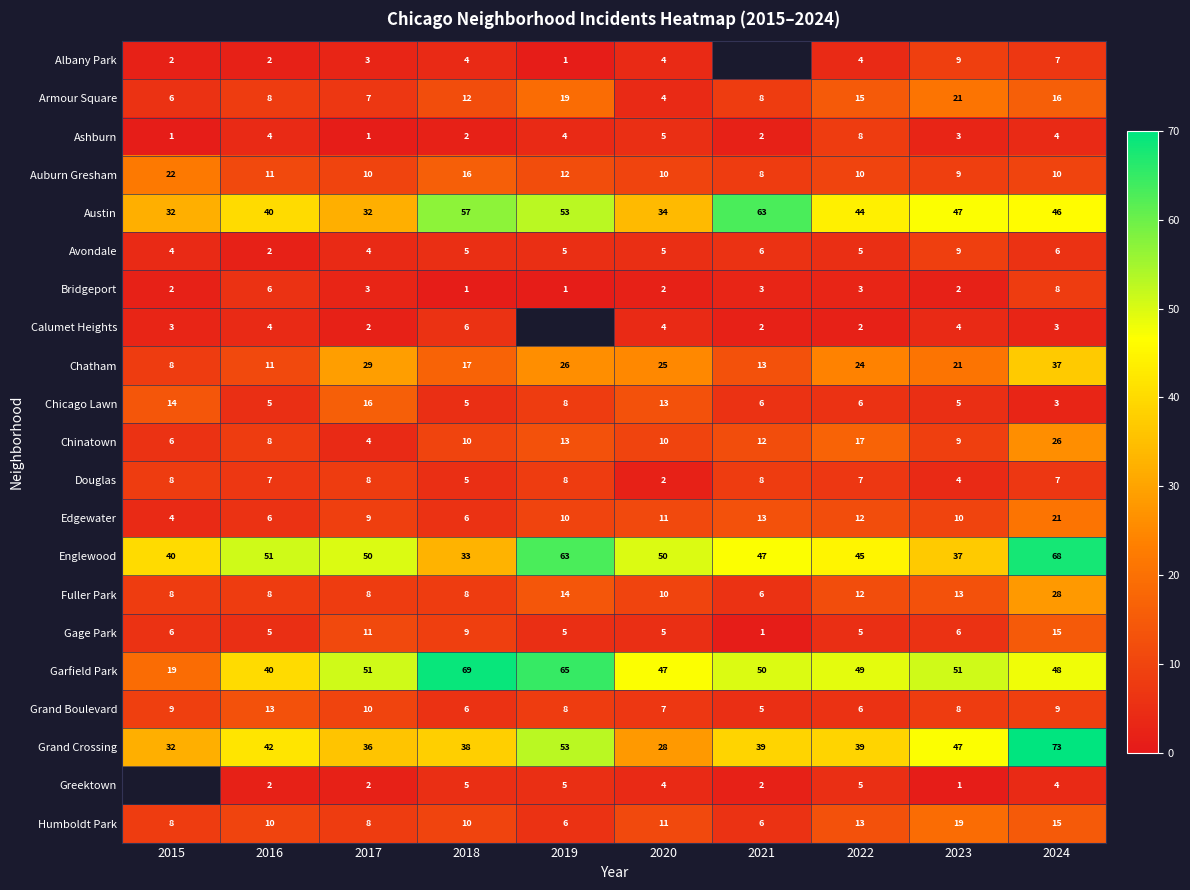

Which has a higher value, 2016 or 2017?

2017